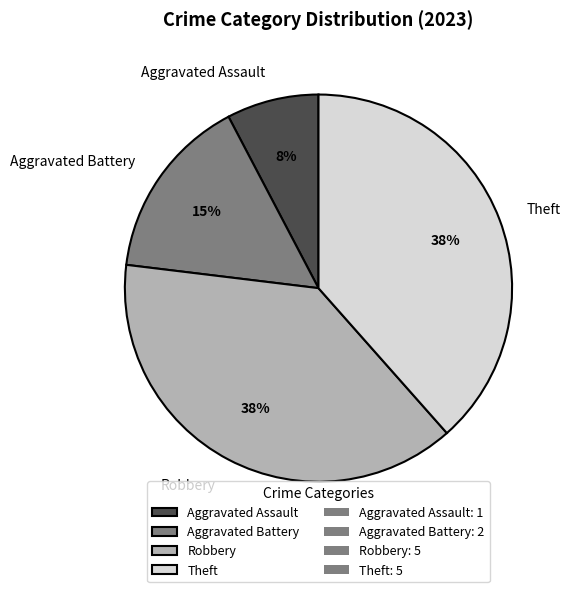

Is it true that Aggravated Battery is 6% of the pie?

False